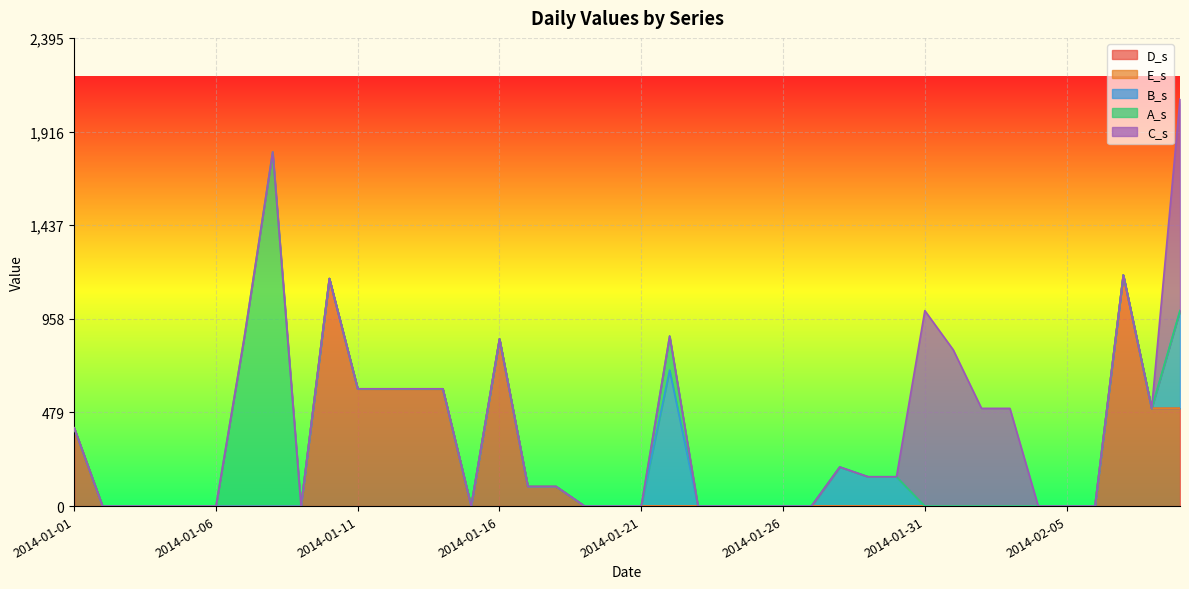

Where is the first local maximum for D_s?

2014-01-10